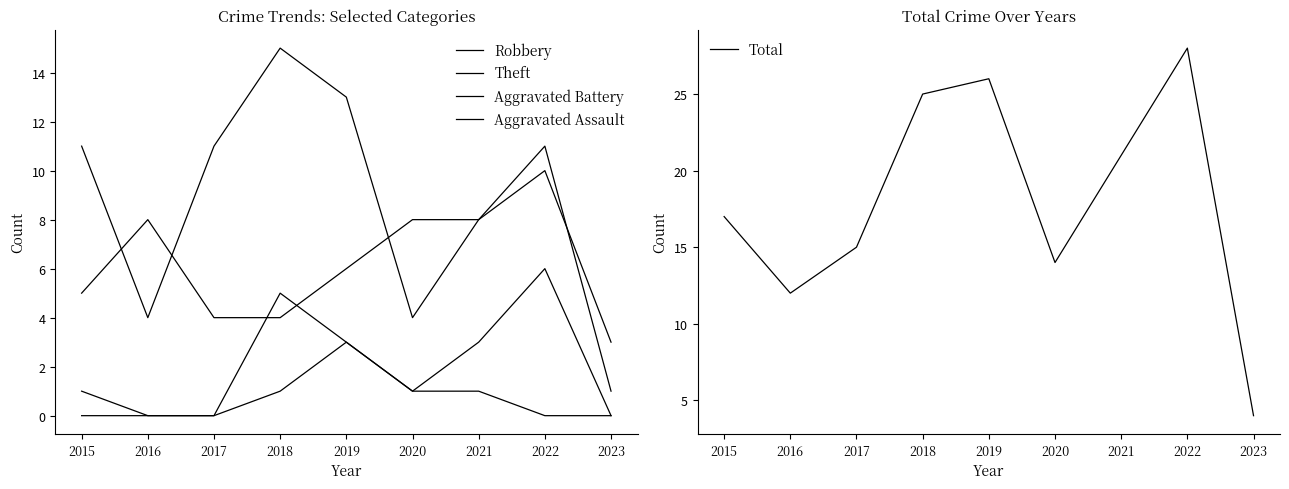

Is it true that Theft equals 8 at 2021?

True